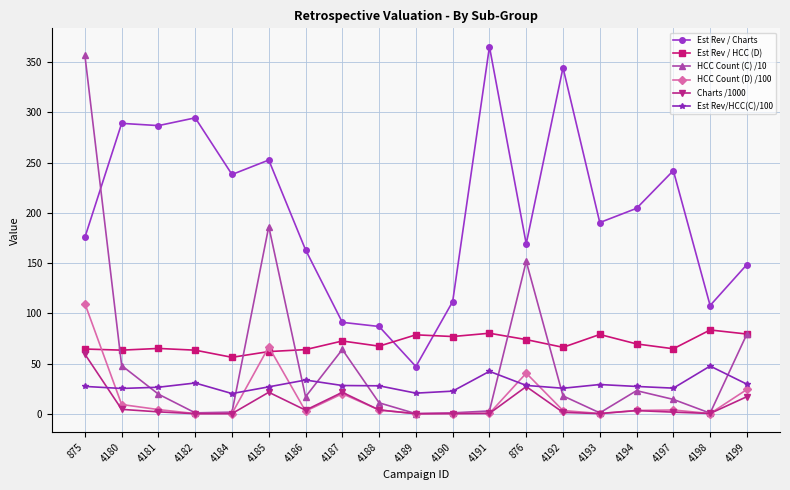

What is the greatest value displayed?

365.5